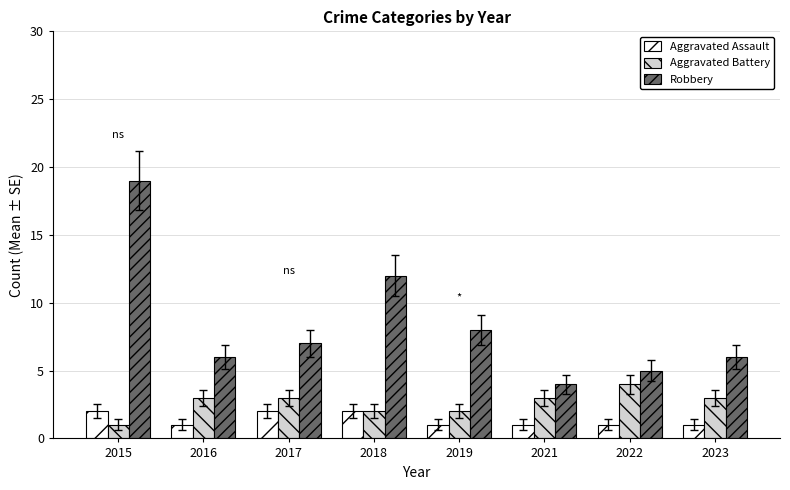

List the series in order of their overall mean, highest first.

Robbery, Aggravated Battery, Aggravated Assault